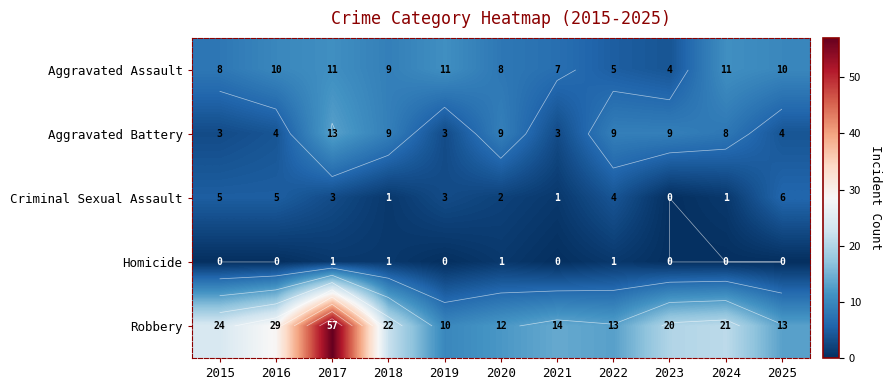

What is the sum of all Robbery values?

235